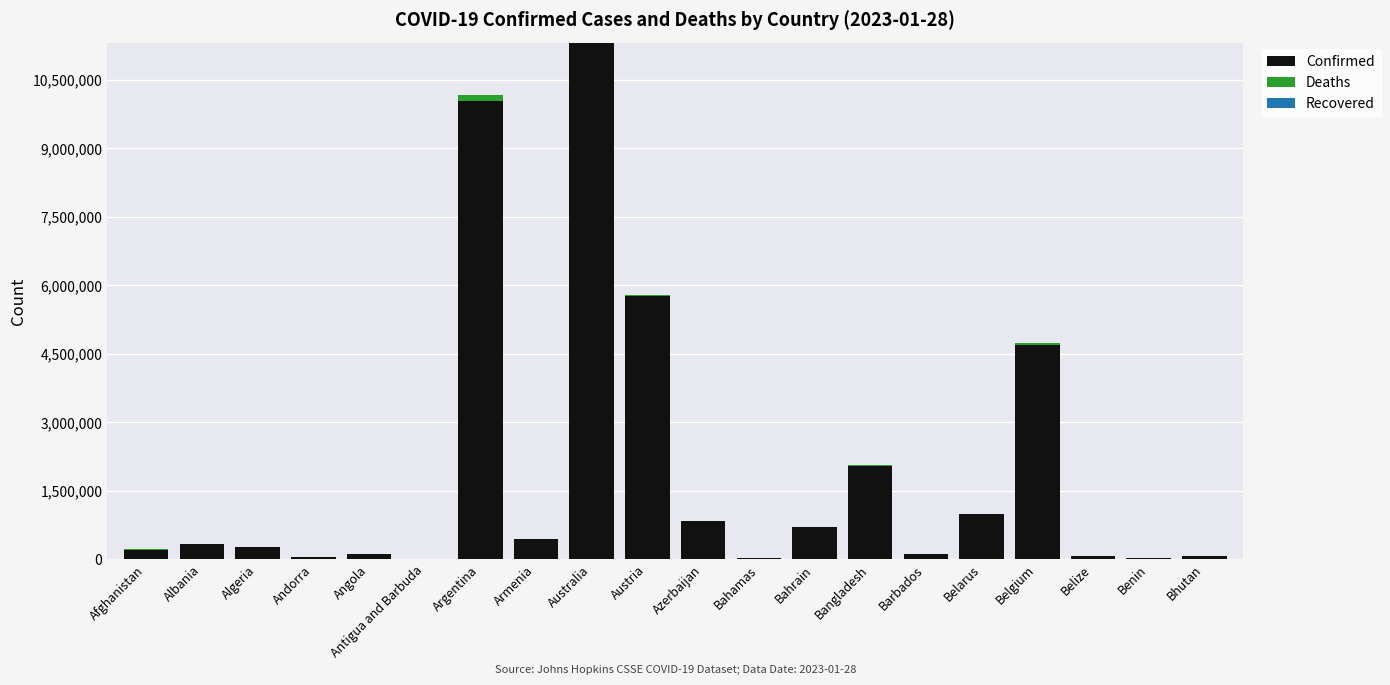

The Confirmed series shows 827847 at Azerbaijan. True or false?

True